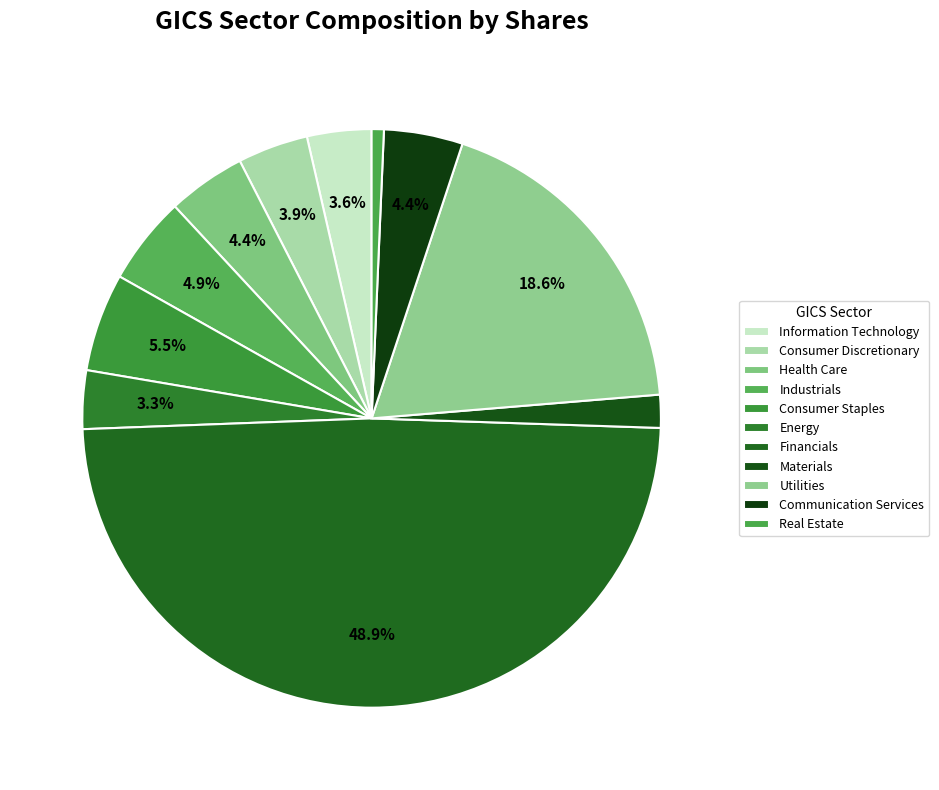

The Materials slice represents 1% of the pie. True or false?

False